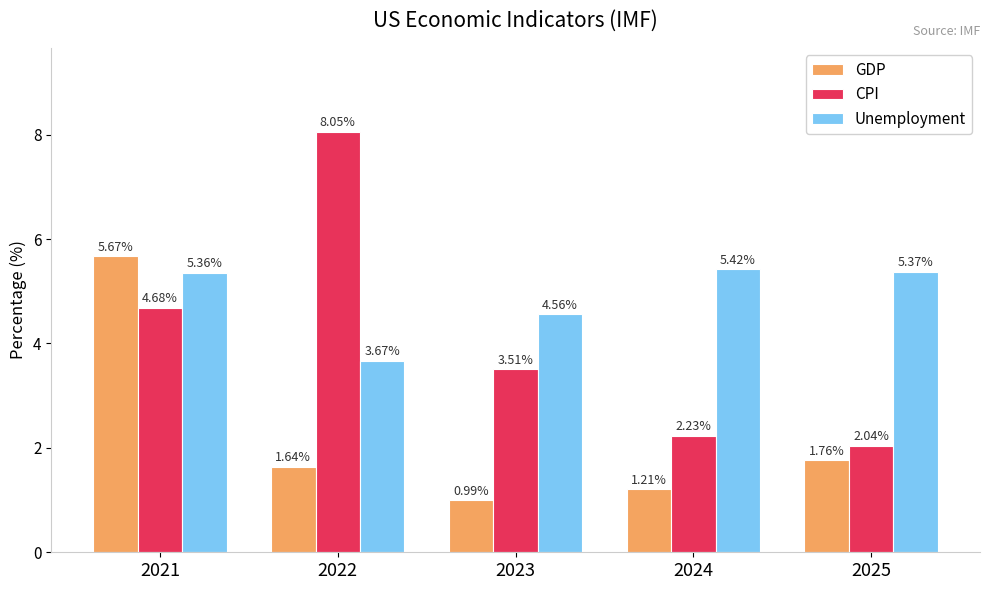

The CPI series shows 3.0 at 2025. True or false?

False